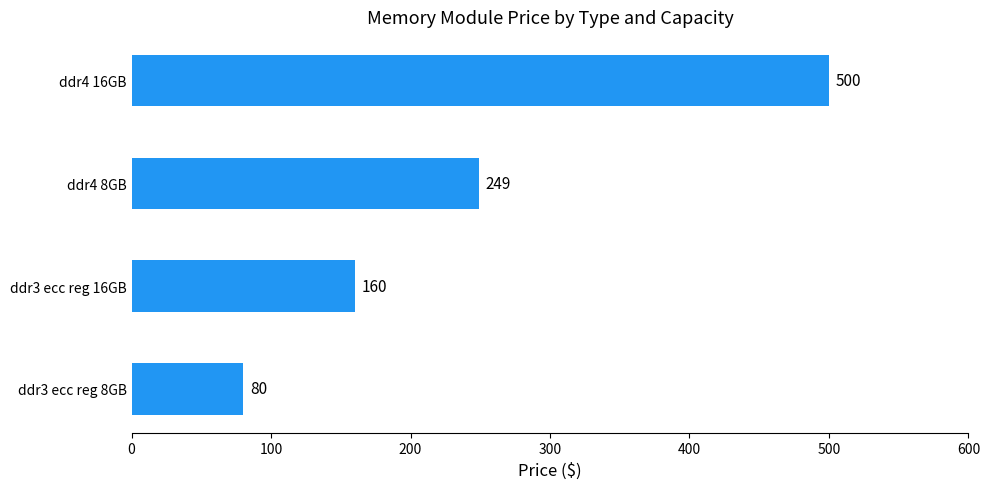

Which category has the highest value across all series?

ddr4 16GB